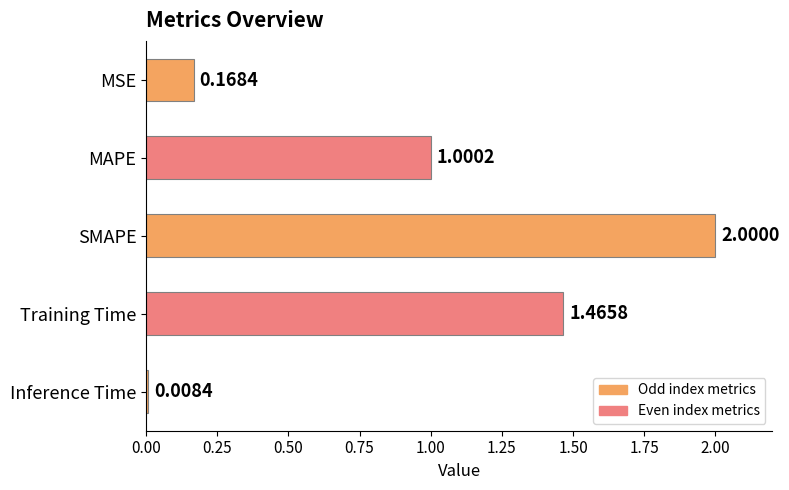

Which has a higher value, MSE or Inference Time?

MSE